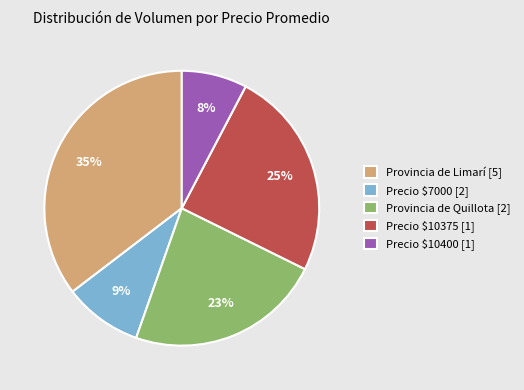

What is the smallest slice in the pie chart?

Precio $10400 [1]